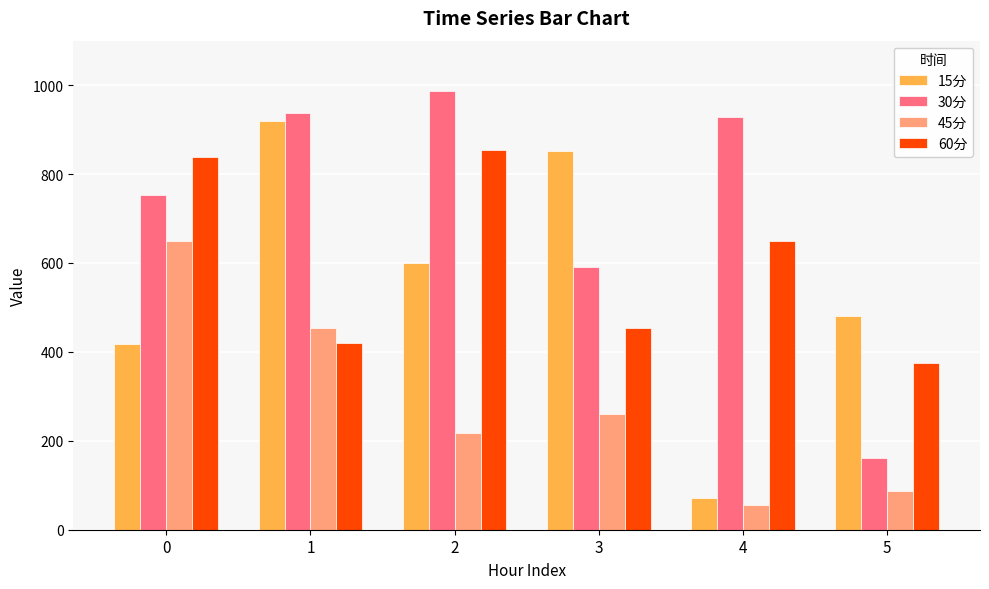

At how many categories does at least one series exceed 81?

6